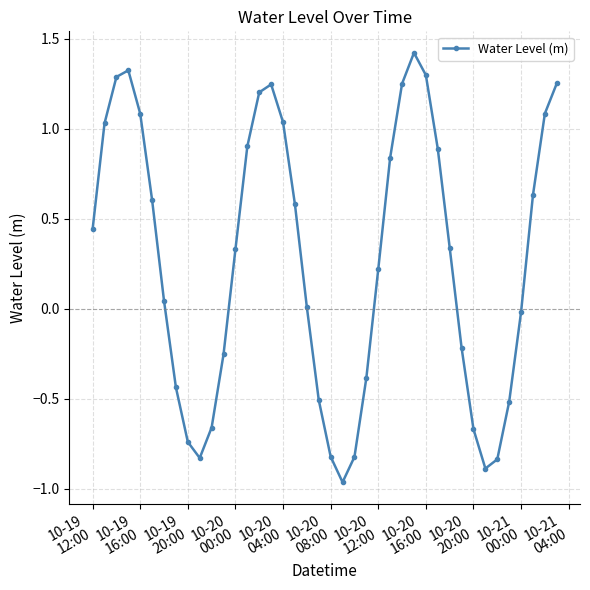

True or false: the data has more than 2 interior local peaks.

True